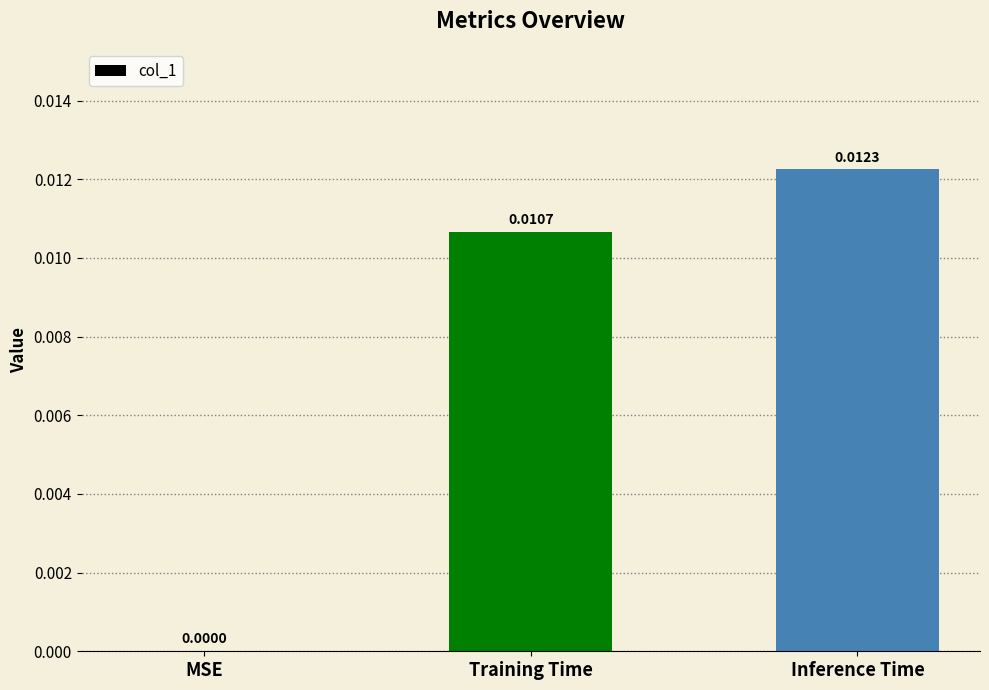

Which category has the highest value across all series?

Inference Time